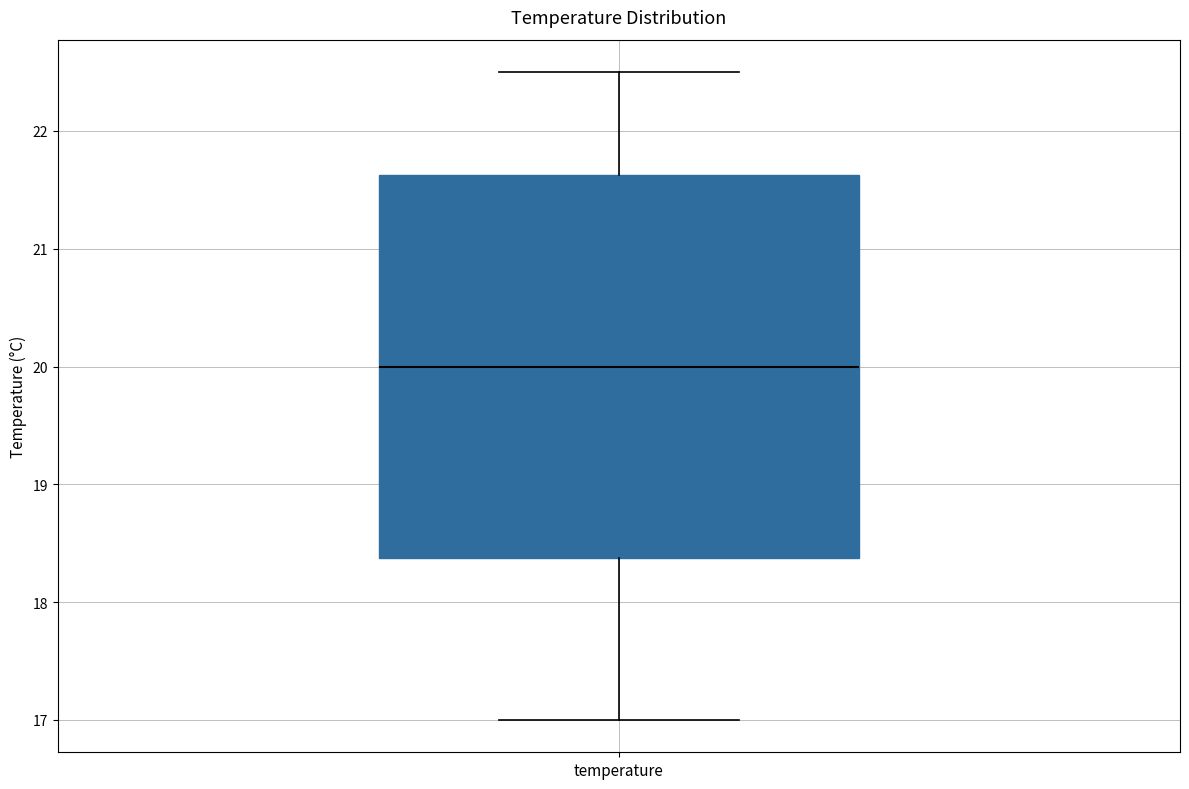

Read this box plot against the y-axis: the position of the median line, the range covered by the box, and the ends of both whiskers. The values are not printed on the chart, so give them approximately, as read against the axis.

median 20.0, box 18.4 to 21.6, whiskers 17.0 to 22.5